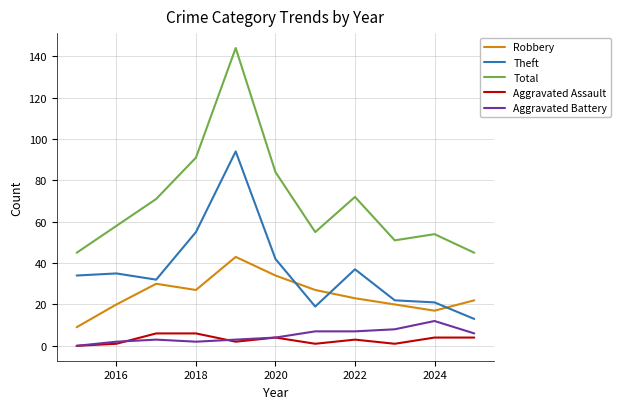

Which series has the widest spread of values?

Total